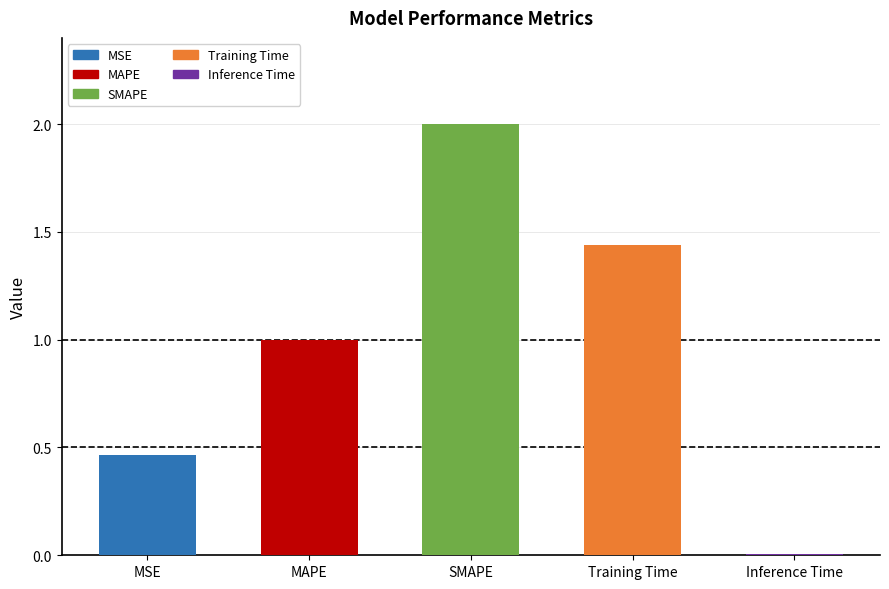

What is the sum of all values?

4.9